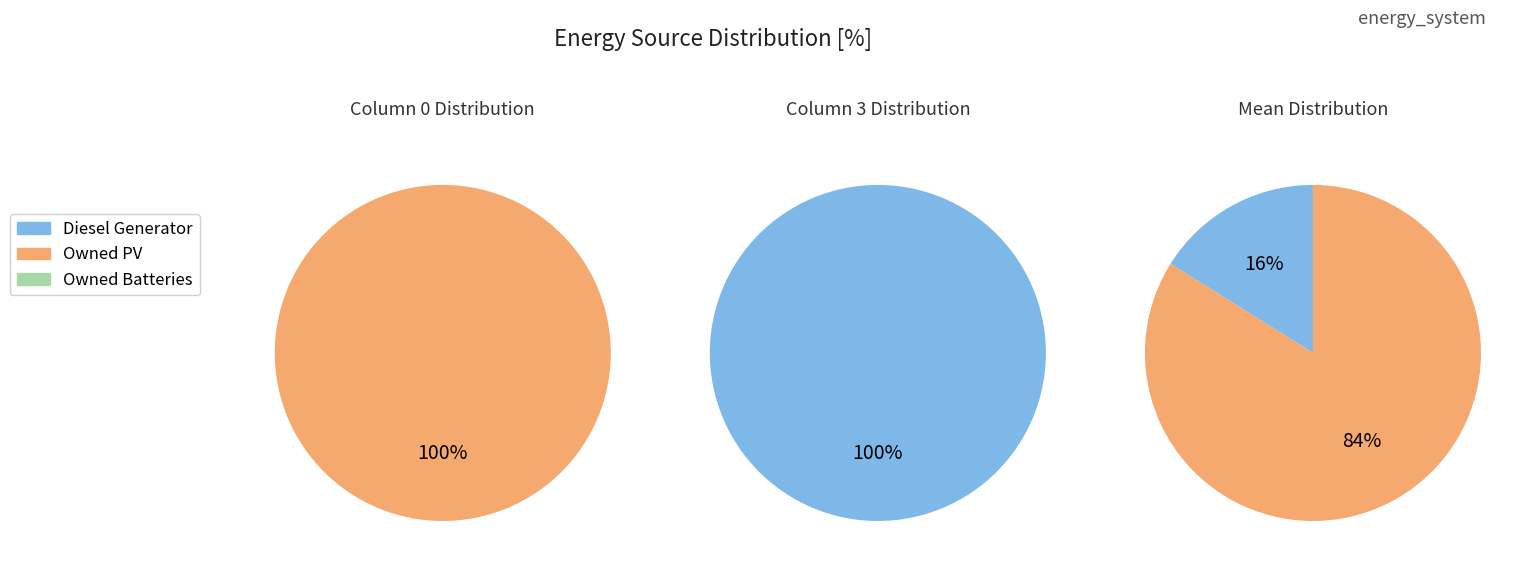

Which series has the largest range (max minus min)?

Owned PV